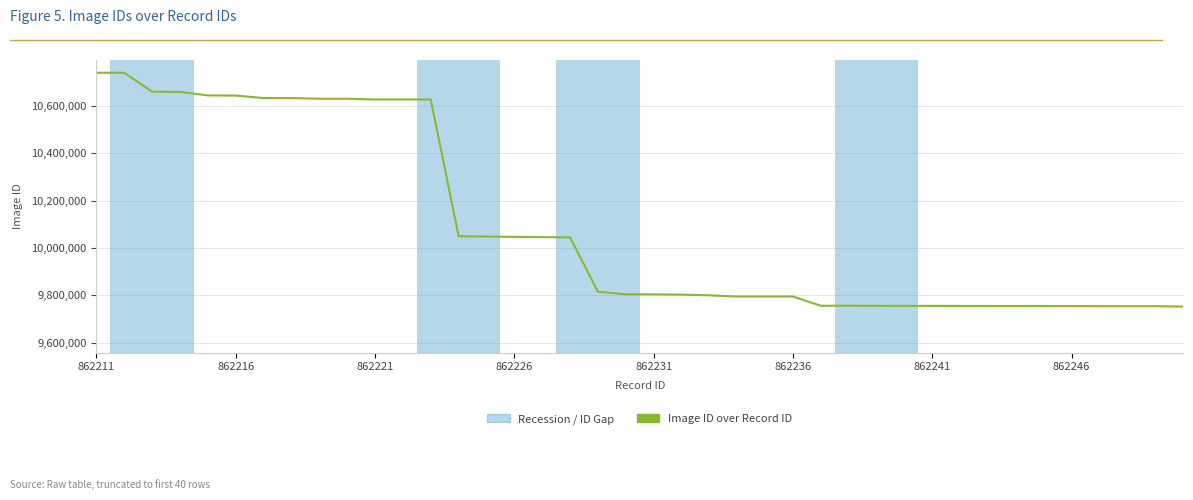

What is the smallest value displayed?

9752428